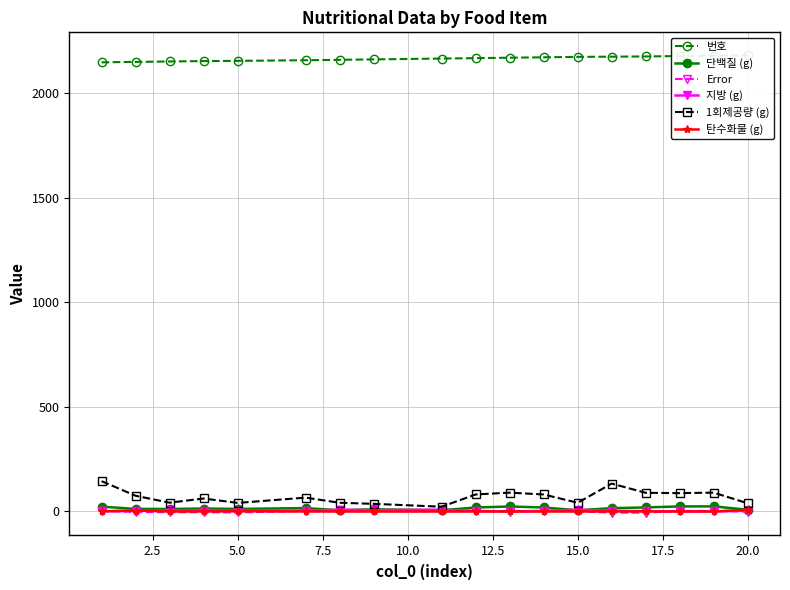

How many lines are shown in the chart?

6